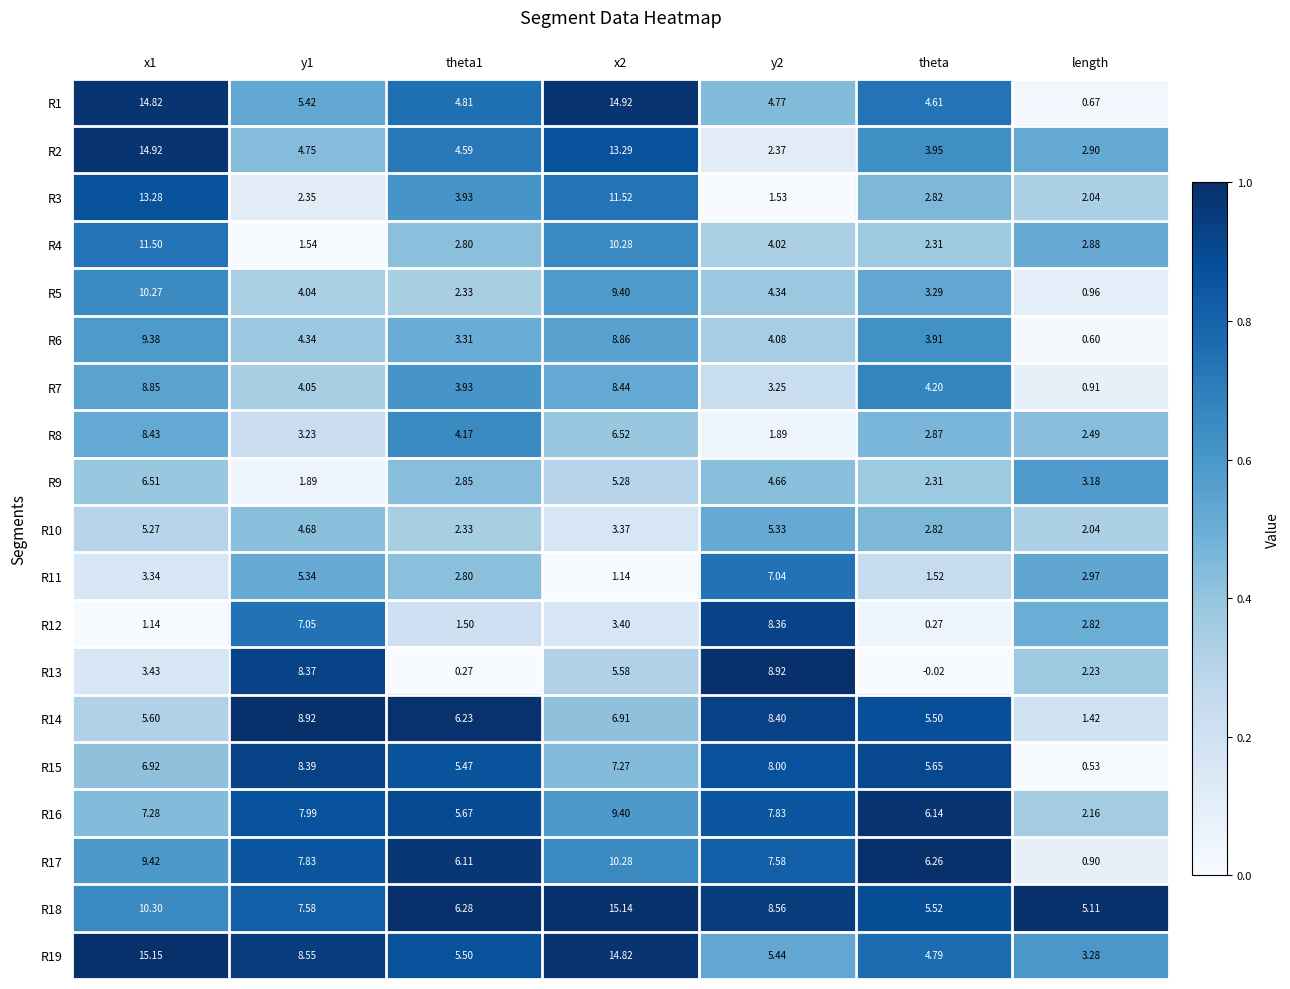

Is the value of R15 at theta1 greater than the value of R8 at x2?

No